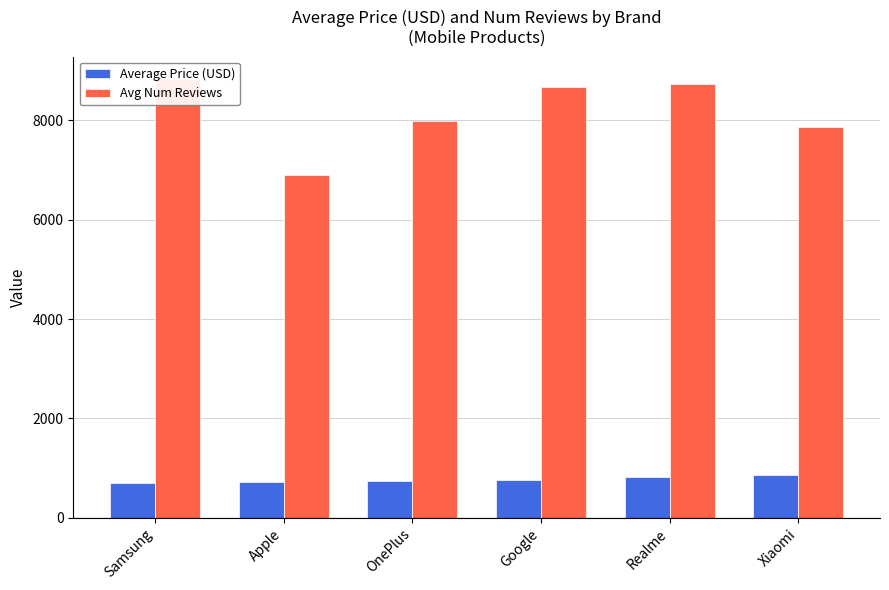

Where does the Average Price (USD) series first go above 766?

Google